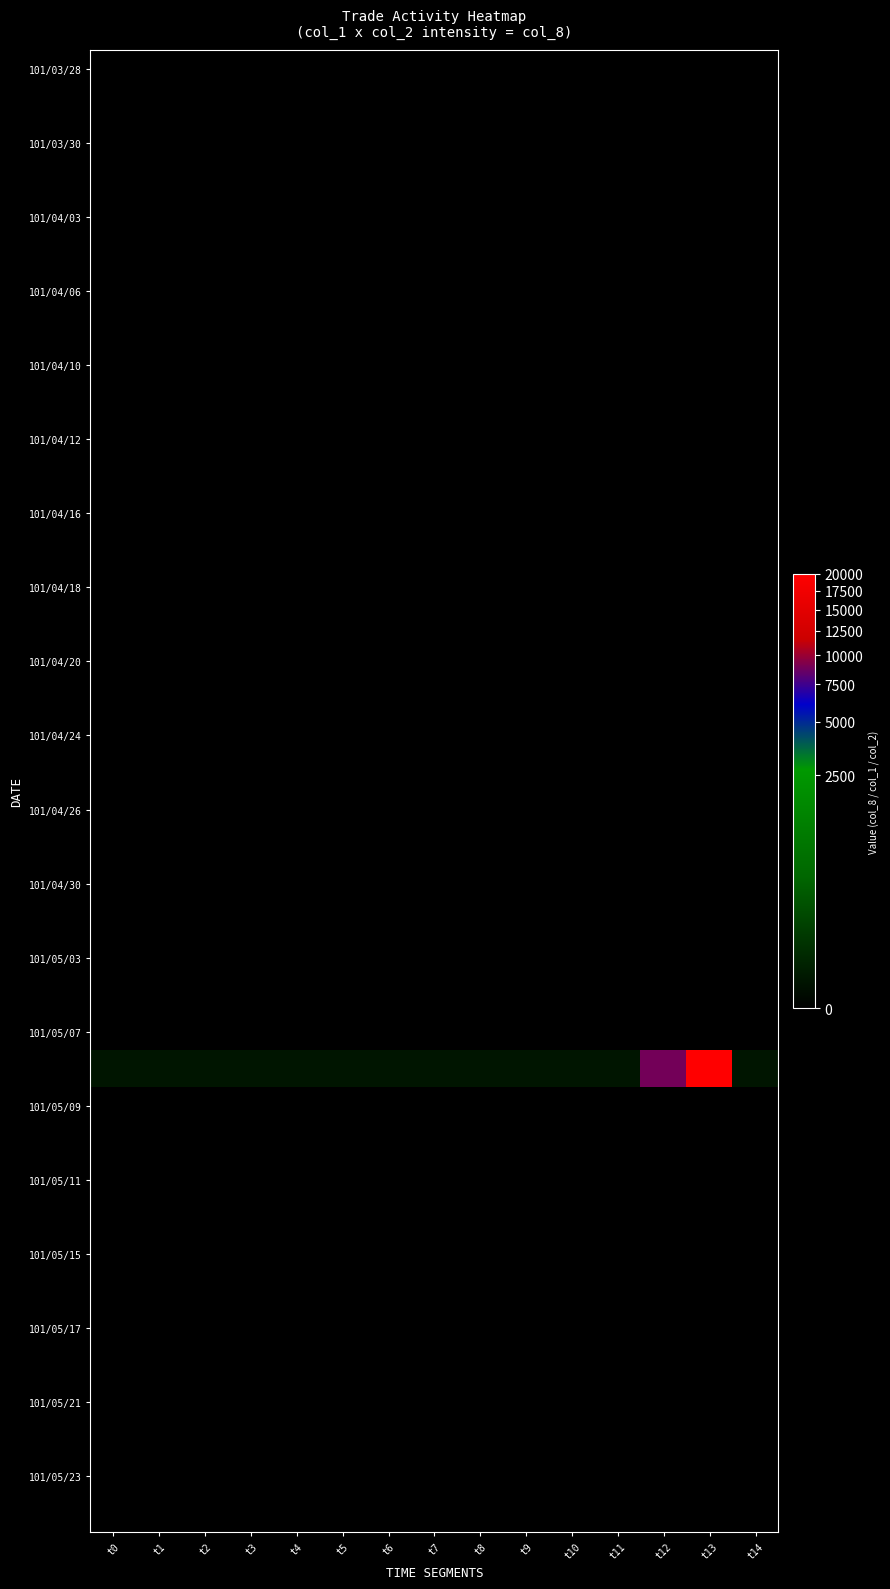

At which category is the sum across all series the highest?

t13